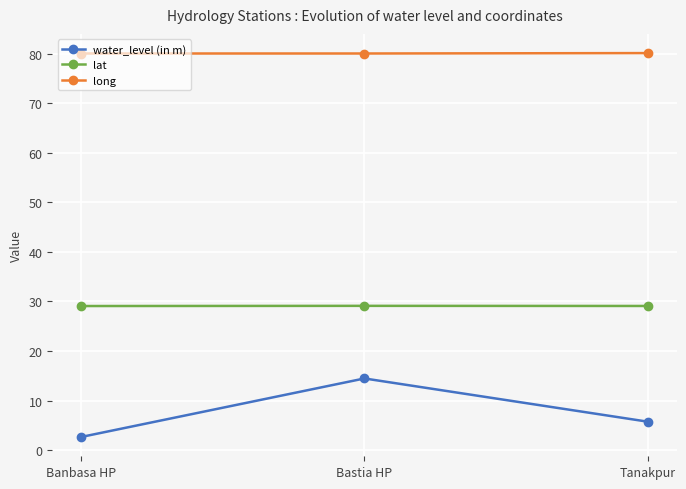

What is the total value across all series at Bastia HP?

123.6